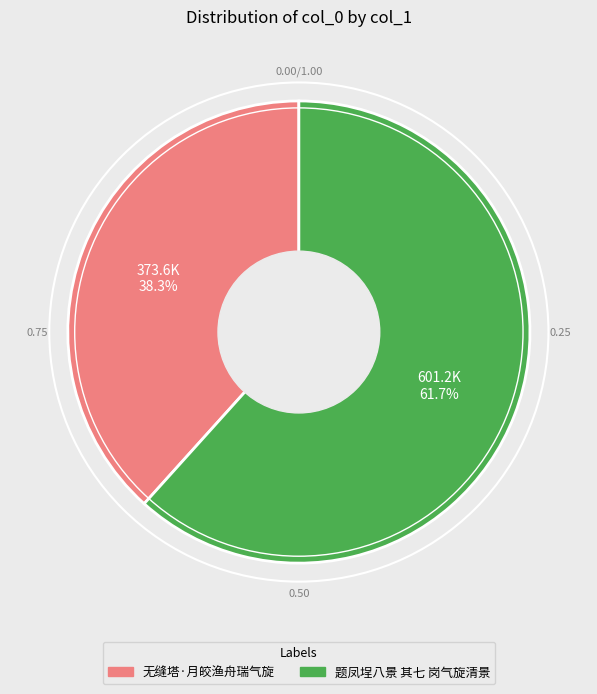

Which slice is the largest?

题凤埕八景 其七 岗气旋清景